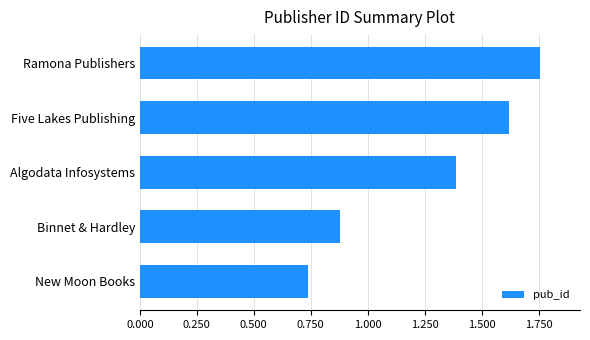

Are the bars horizontal?

Yes